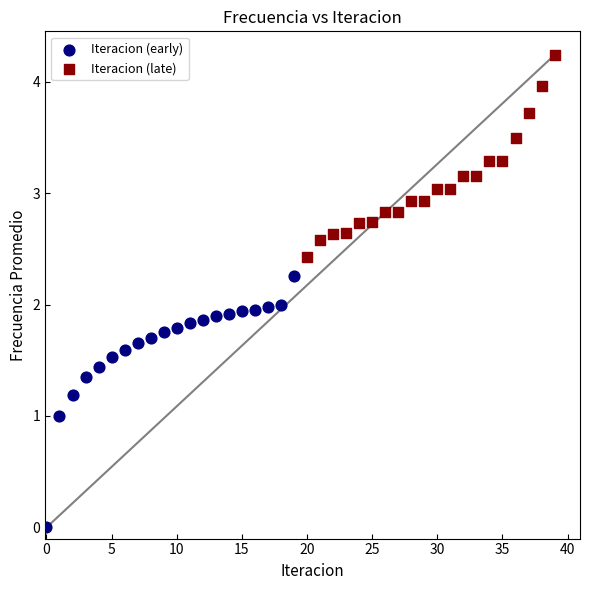

Which series contains the highest Y value?

Iteracion (late)